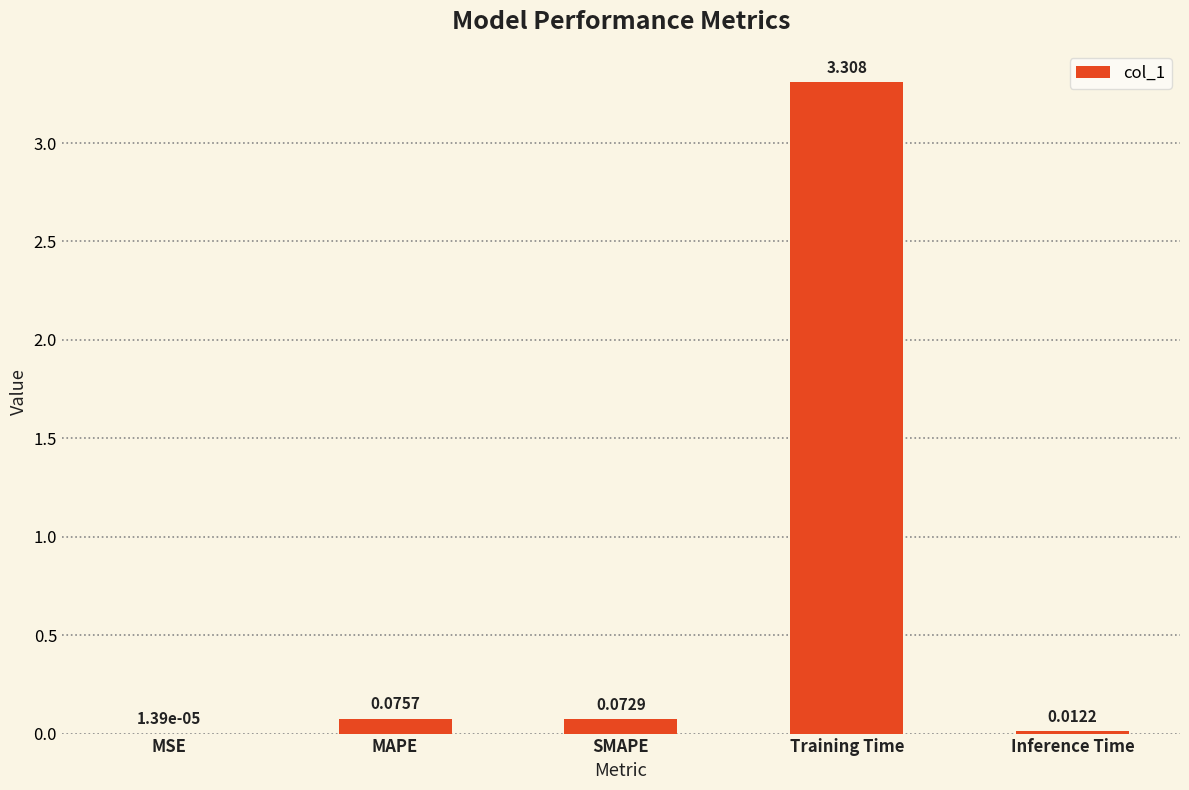

How many categories are shown in the chart?

5